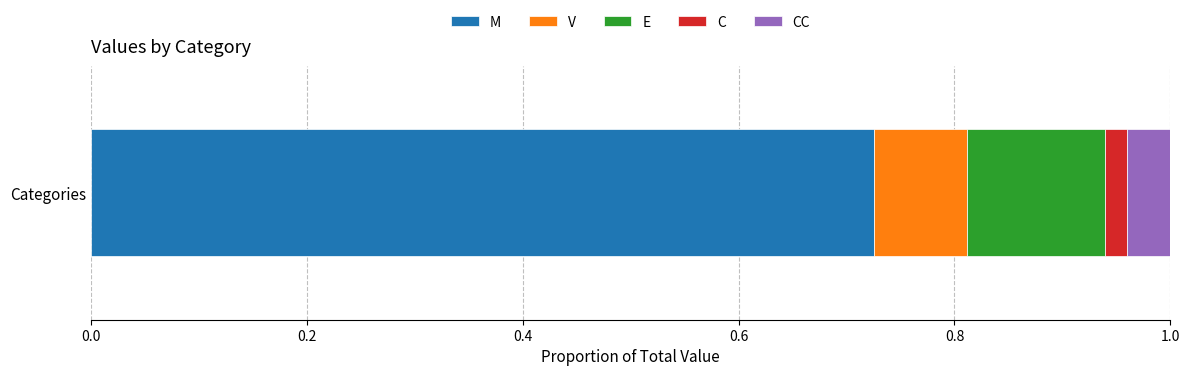

How many data points does each series have?

1